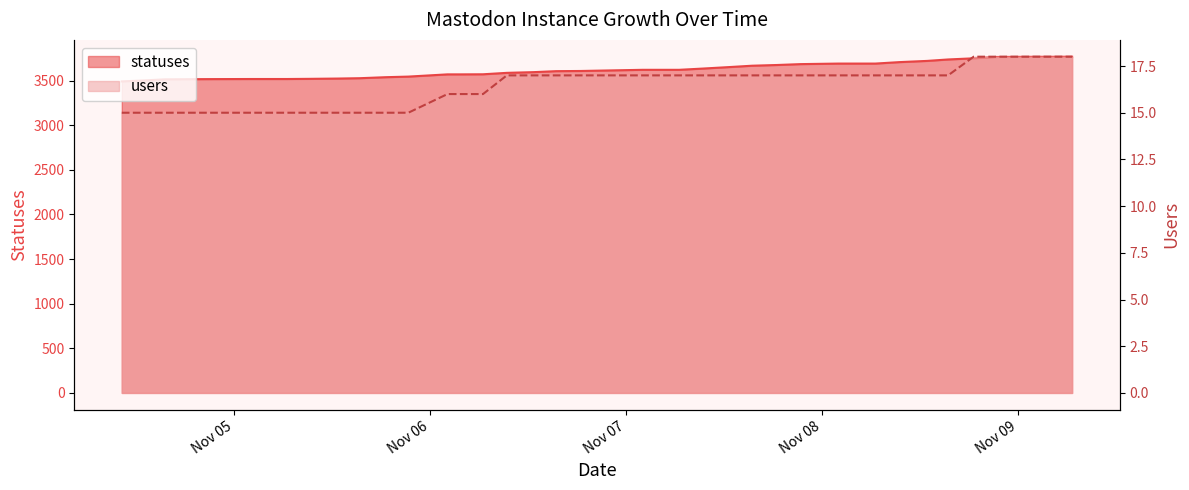

Reading left to right, list all the values displayed in this chart.

statuses: 3491	3503	3514	3516	3517	3518	3518	3518	3520	3523	3527	3538	3545	3570	3570	3571	3587	3595	3606	3608	3613	3621	3621	3621	3635	3653	3667	3675	3685	3691	3691	3691	3707	3721	3737	3750	3765	3767	3767	3768
users: 15	15	15	15	15	15	15	15	15	15	15	15	15	16	16	16	17	17	17	17	17	17	17	17	17	17	17	17	17	17	17	17	17	17	17	18	18	18	18	18